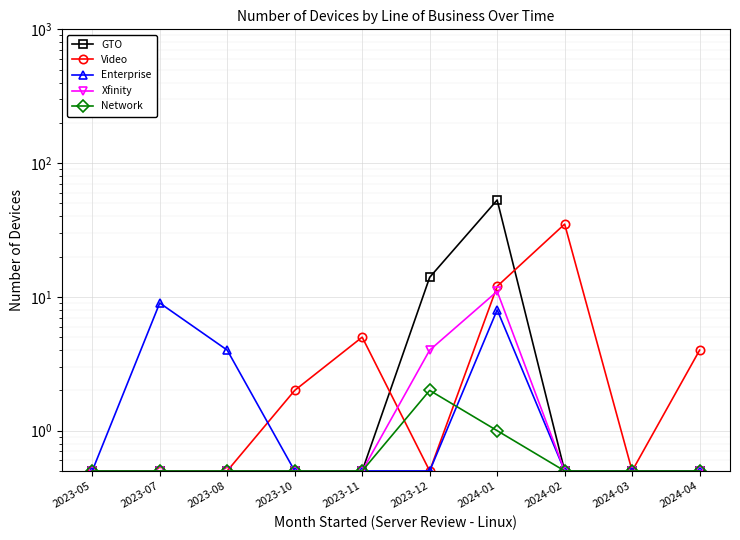

List the series in order of their peak value, lowest first.

Network, Enterprise, Xfinity, Video, GTO